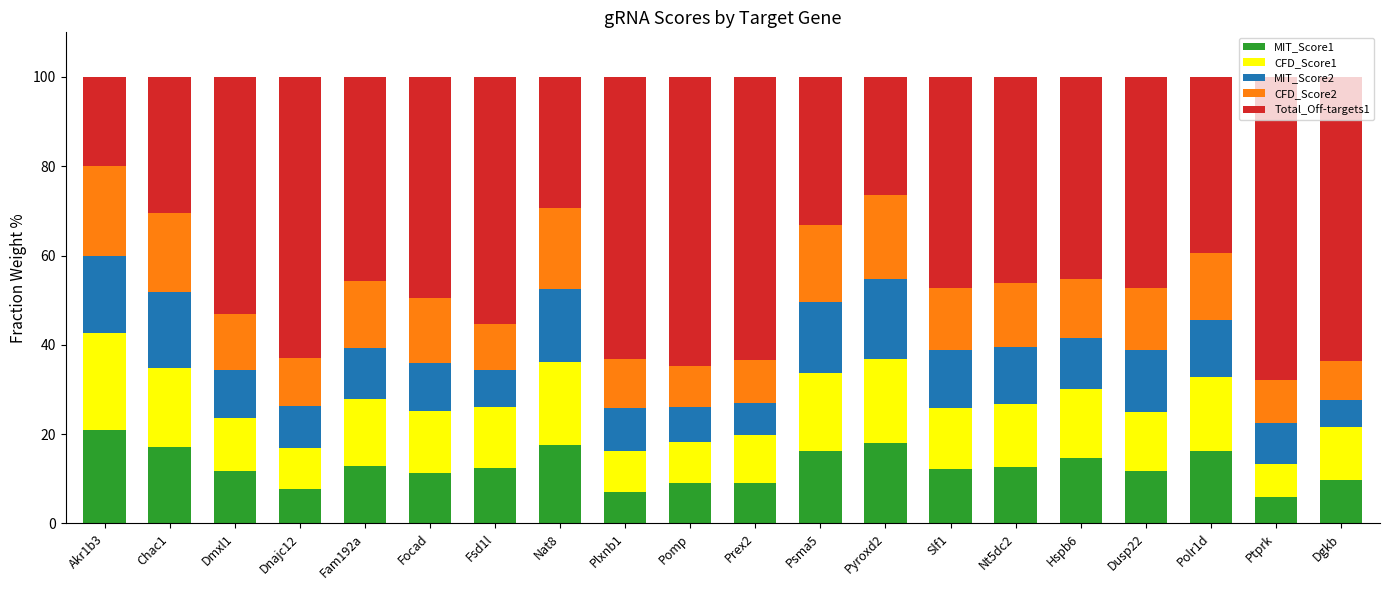

What is the average value of the MIT_Score1 series?

12.7